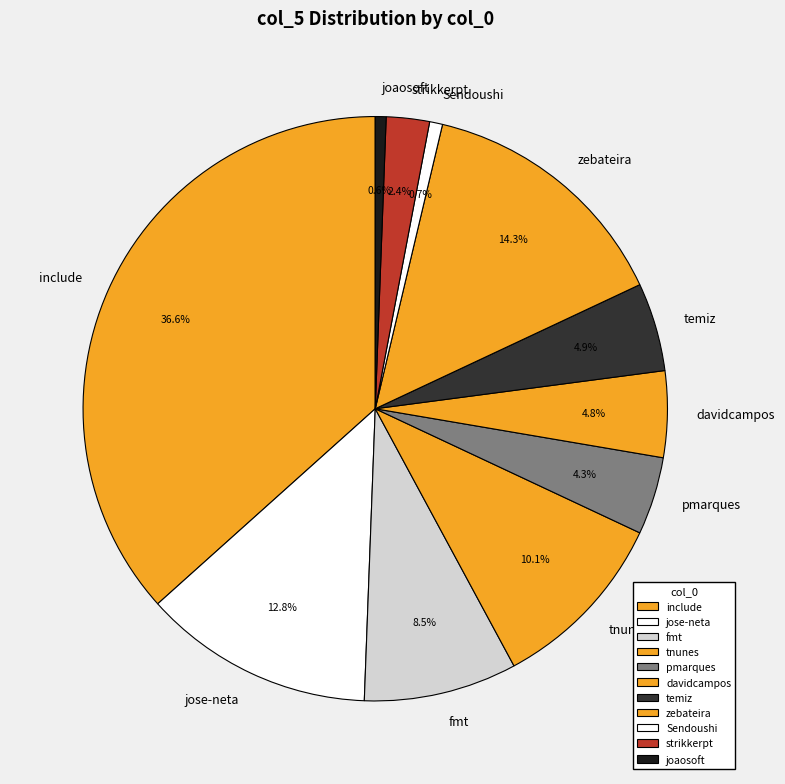

Is it true that strikkerpt is 2% of the pie?

True